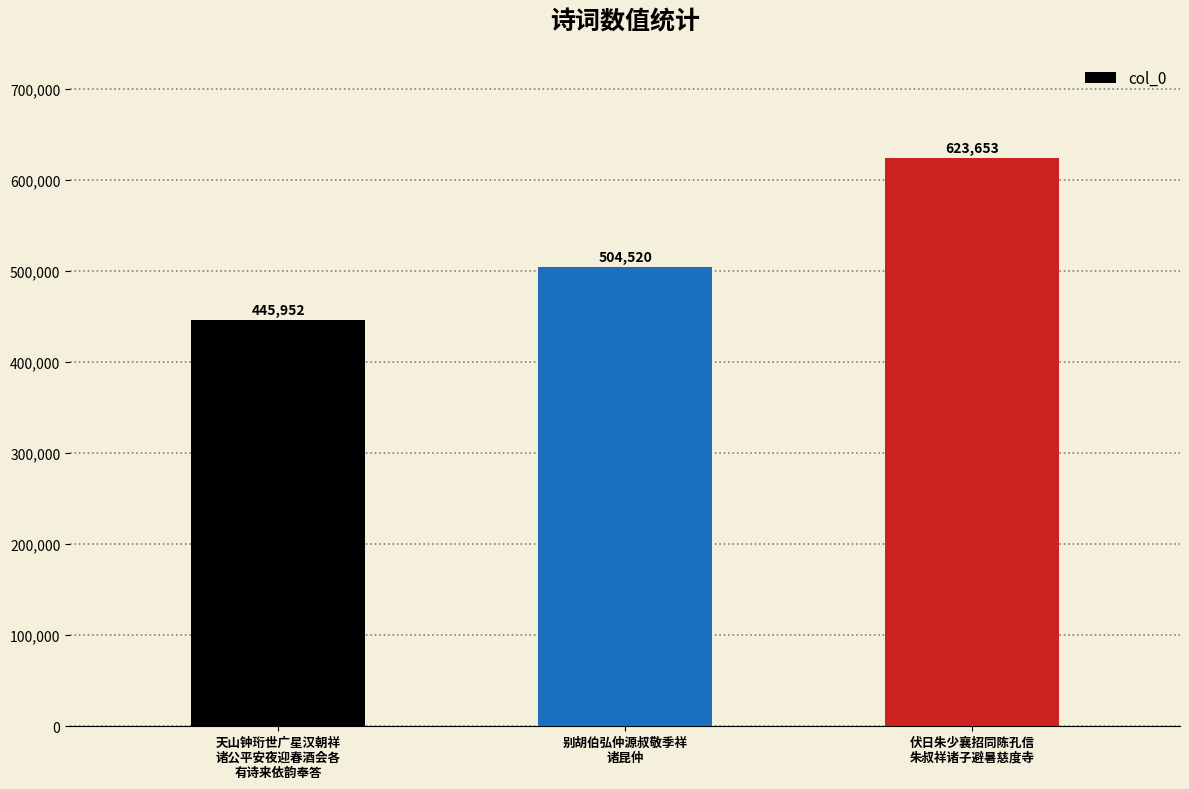

At which category does the chart reach its minimum across all series?

天山钟珩世广星汉朝祥
诸公平安夜迎春酒会各
有诗来依韵奉答